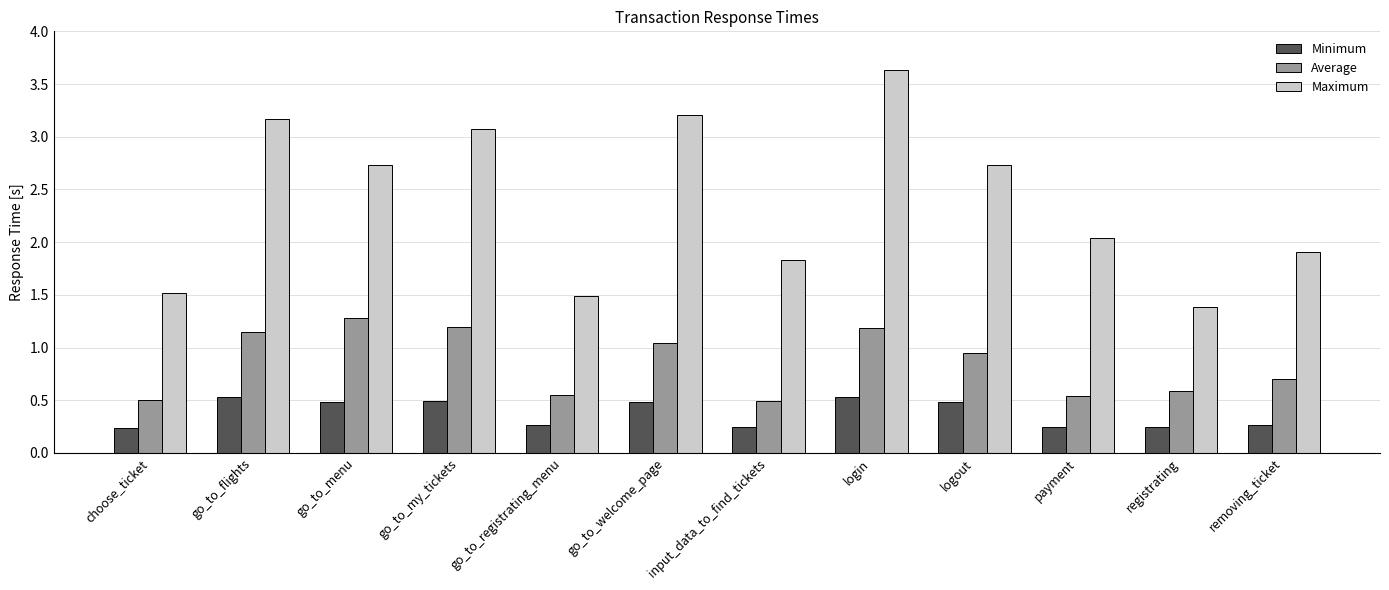

Between go_to_menu and logout, which series saw the biggest shift?

Average